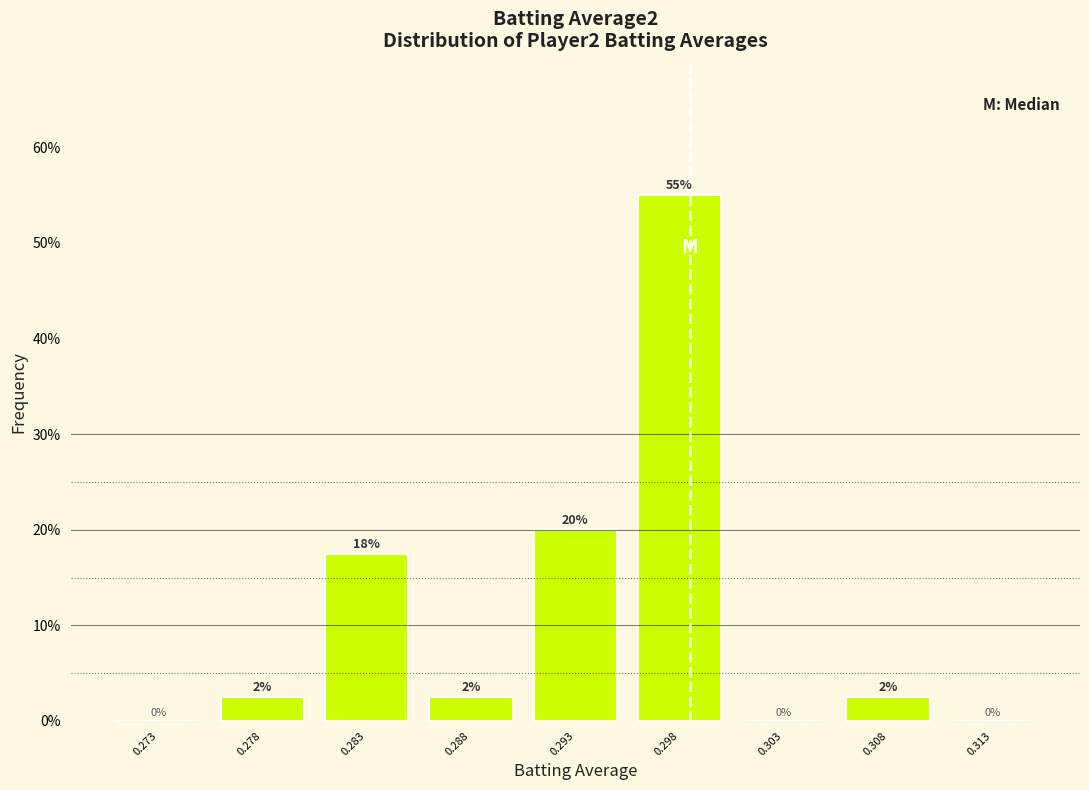

True or false: the data shows 20.0 at 0.293.

True